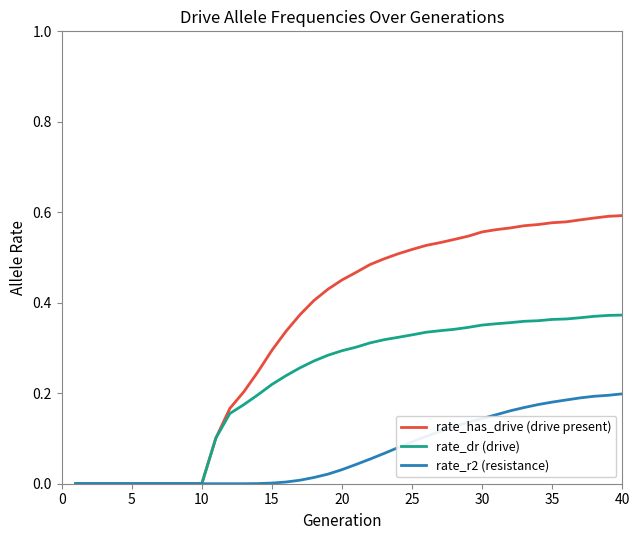

How many lines are shown in the chart?

3